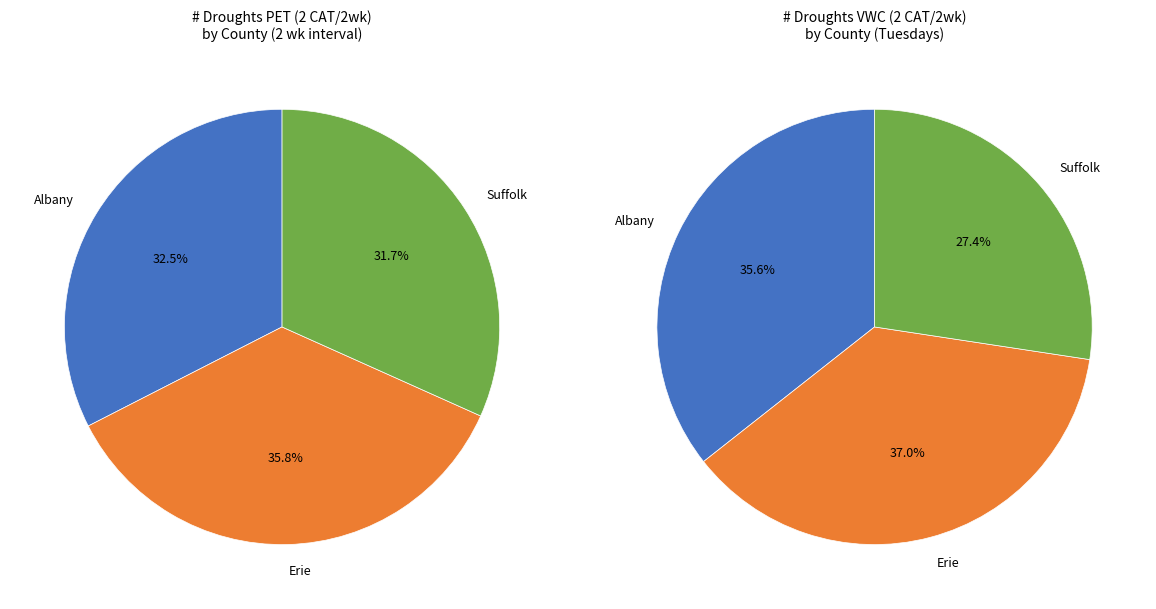

Does any single category account for the majority?

No